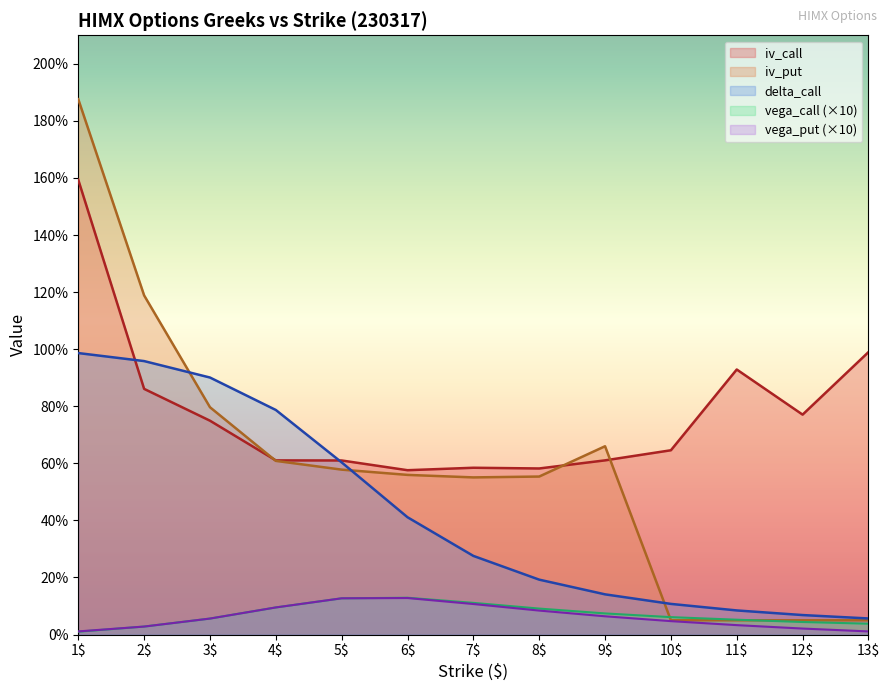

True or false: iv_call has a value of 0.6 at 6.

True